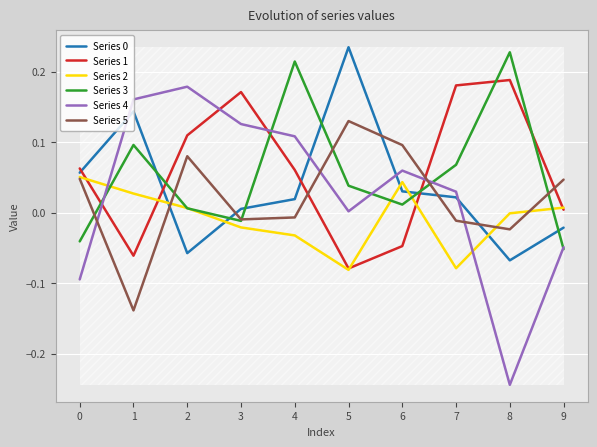

Which series changed the most between 3 and 6?

Series 1